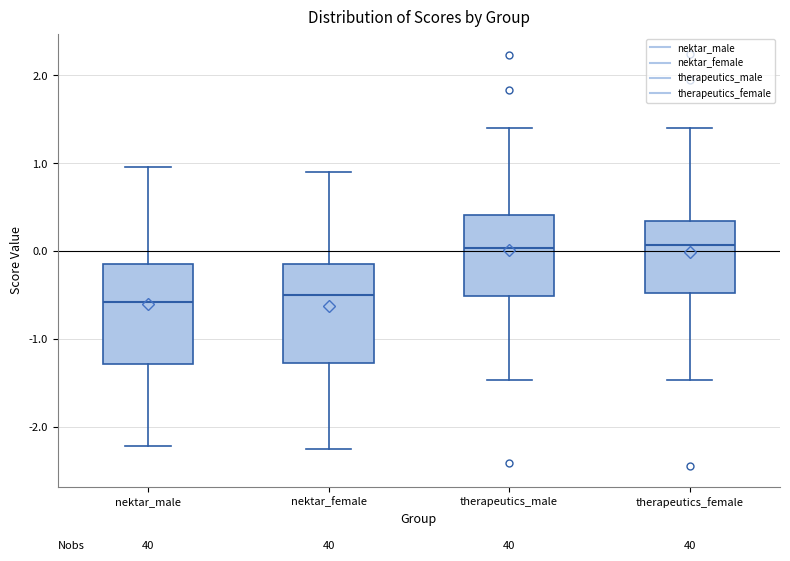

Reading left to right, transcribe this box plot: for each box, give where its median line is, the range the box spans, and where its two whiskers end, as read against the y-axis. The values are not printed on the chart, so give them approximately, as read against the axis.

nektar_male: median -0.6, box -1.3 to -0.2, whiskers -2.2 to 1.0
nektar_female: median -0.5, box -1.3 to -0.1, whiskers -2.3 to 0.9
therapeutics_male: median 0.0, box -0.5 to 0.4, whiskers -1.5 to 1.4
therapeutics_female: median 0.1, box -0.5 to 0.3, whiskers -1.5 to 1.4